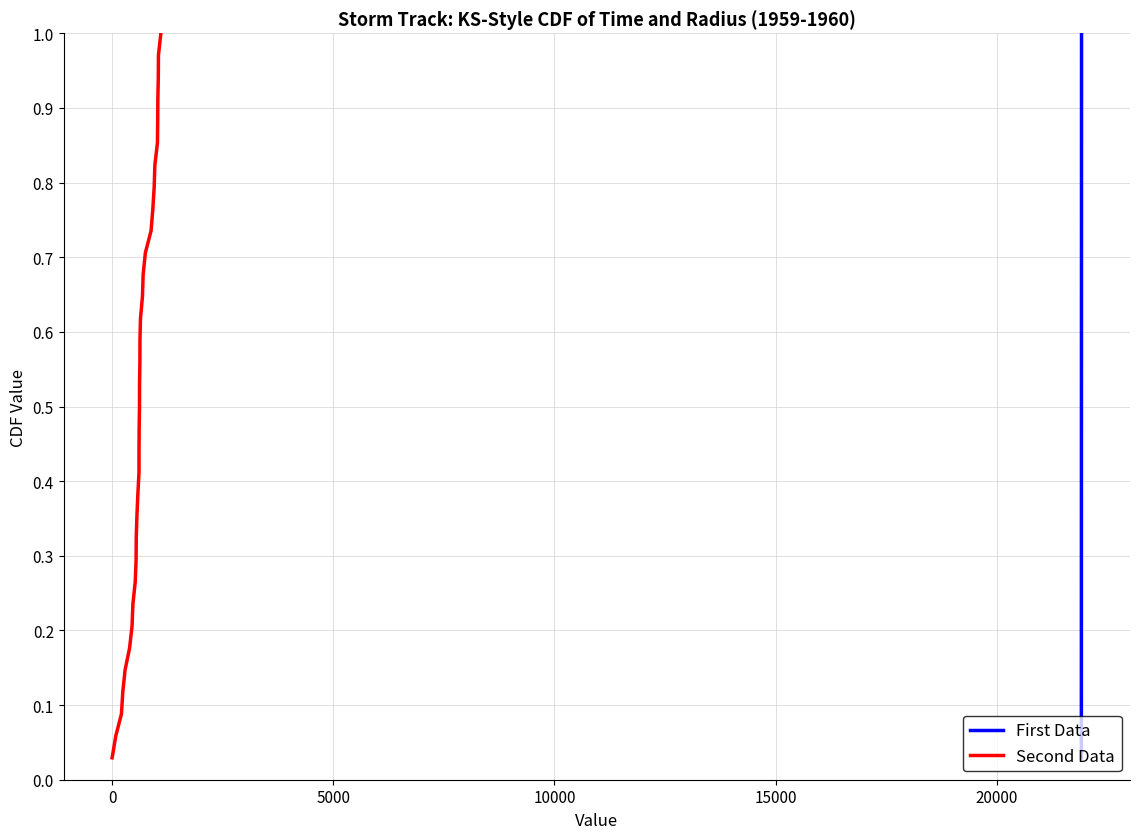

List the series in order of their peak value, lowest first.

First Data, Second Data